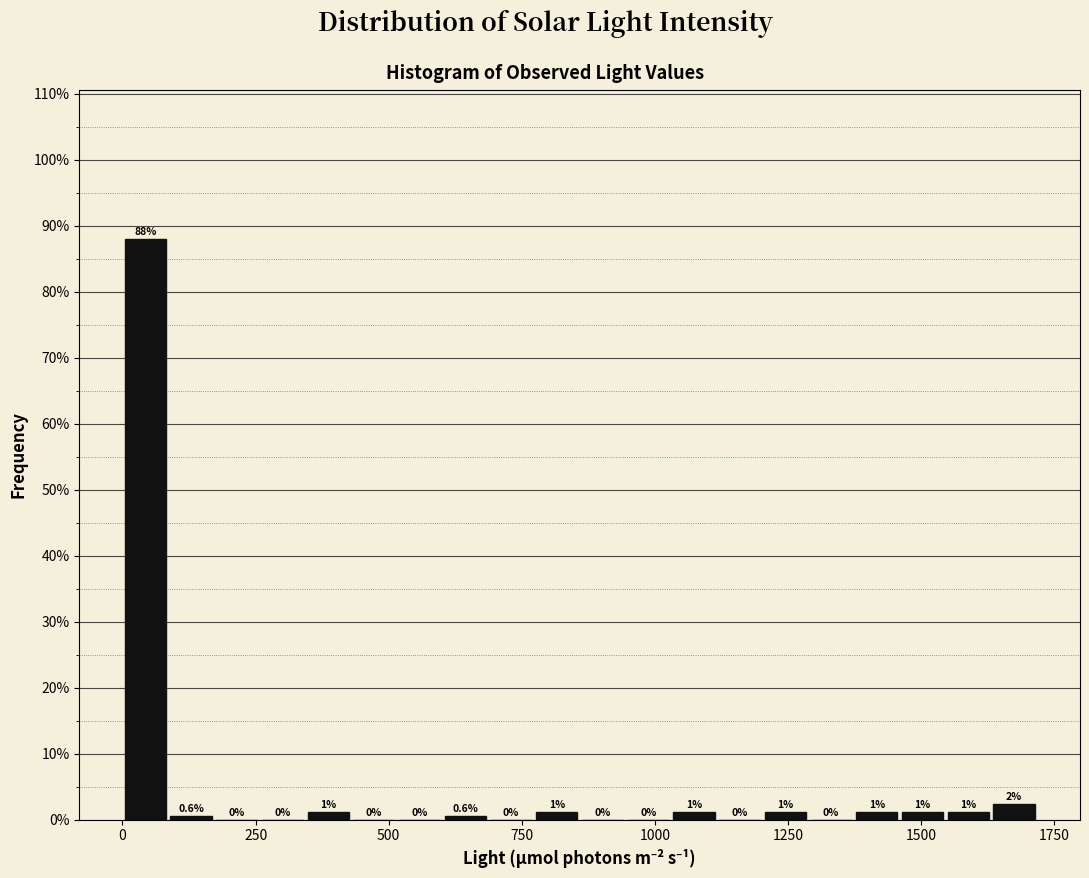

Read against the x-axis, roughly where is the centre of the tallest bar?

50